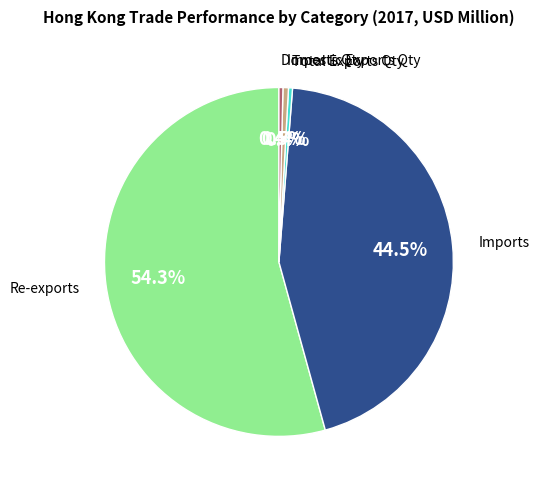

Does any single category account for the majority?

Yes